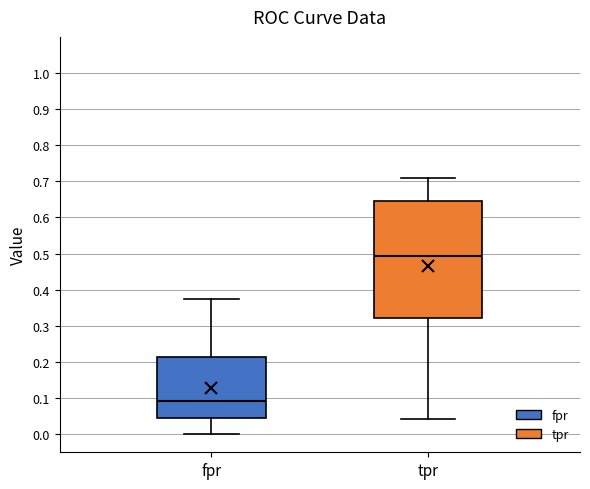

Reading left to right, transcribe this box plot: for each box, give where its median line is, the range the box spans, and where its two whiskers end, as read against the y-axis. The values are not printed on the chart, so give them approximately, as read against the axis.

fpr: median 0.09, box 0.04 to 0.21, whiskers 0.00 to 0.37
tpr: median 0.49, box 0.32 to 0.65, whiskers 0.04 to 0.71